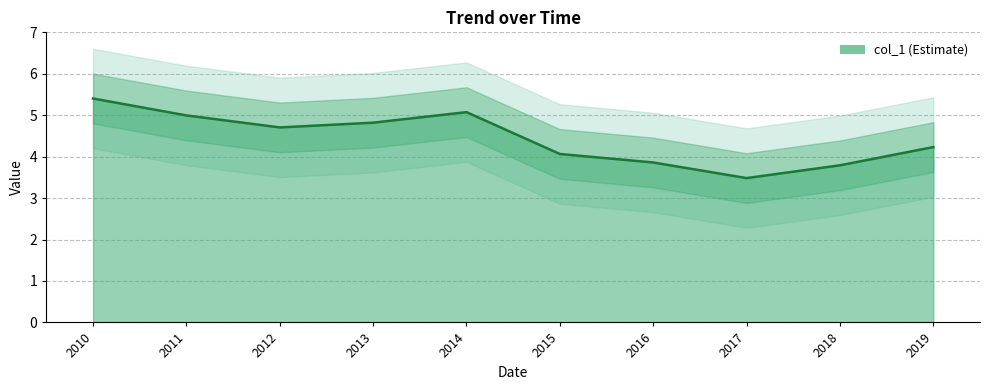

Reading left to right, transcribe all the data shown in this chart.

5.4	5.0	4.7	4.8	5.1	4.1	3.9	3.5	3.8	4.2